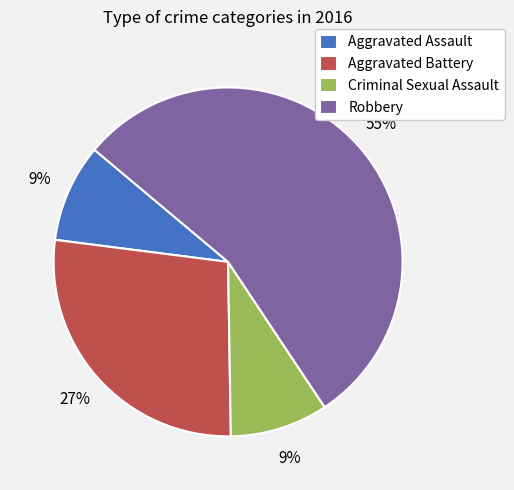

To the nearest percent, what is the average slice percentage?

25%